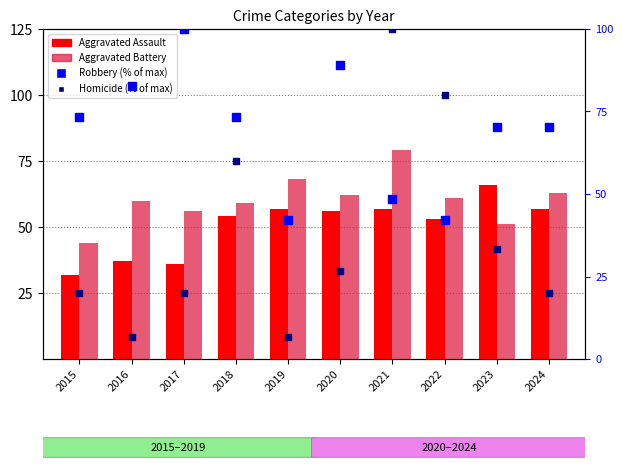

Which series has the largest total across all categories?

Robbery (% of max)